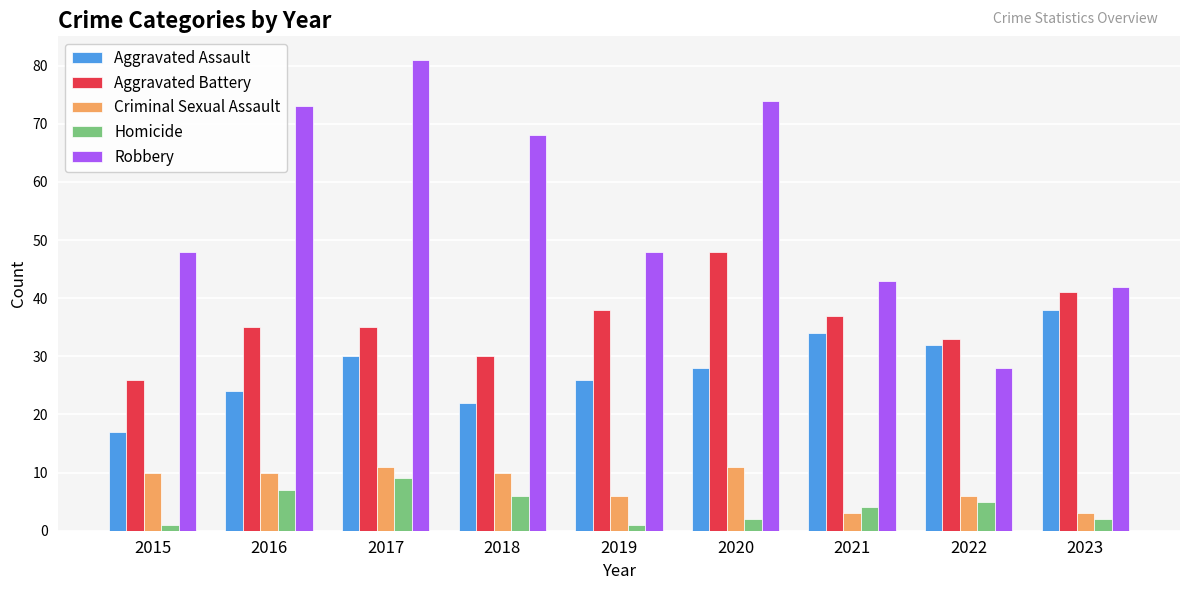

What is the value of the Aggravated Assault bar at the 5th from the left?

26